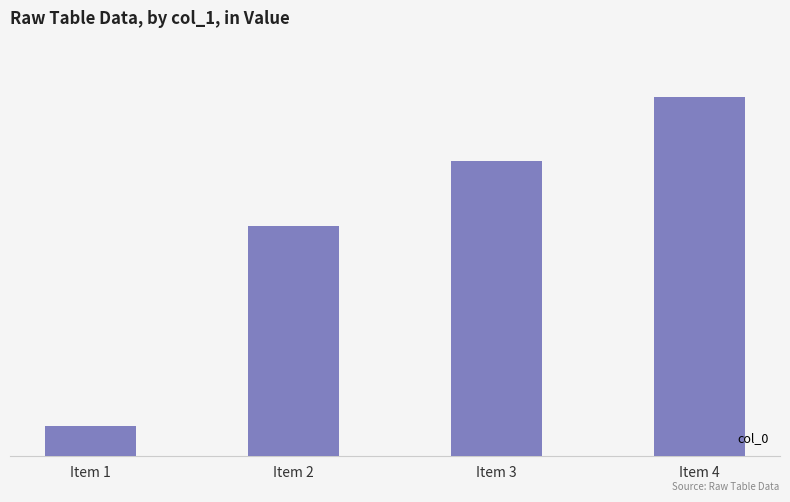

Count the number of data series in this chart.

1